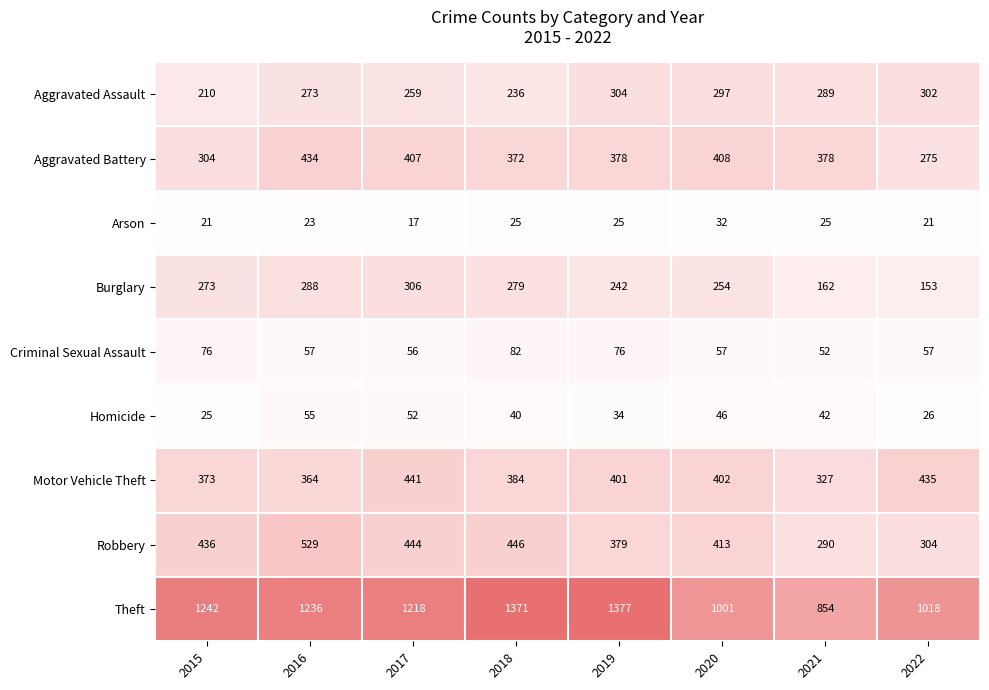

How many series are shown in this chart?

9